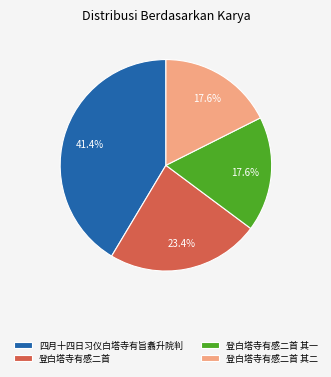

Does any single category account for the majority?

No